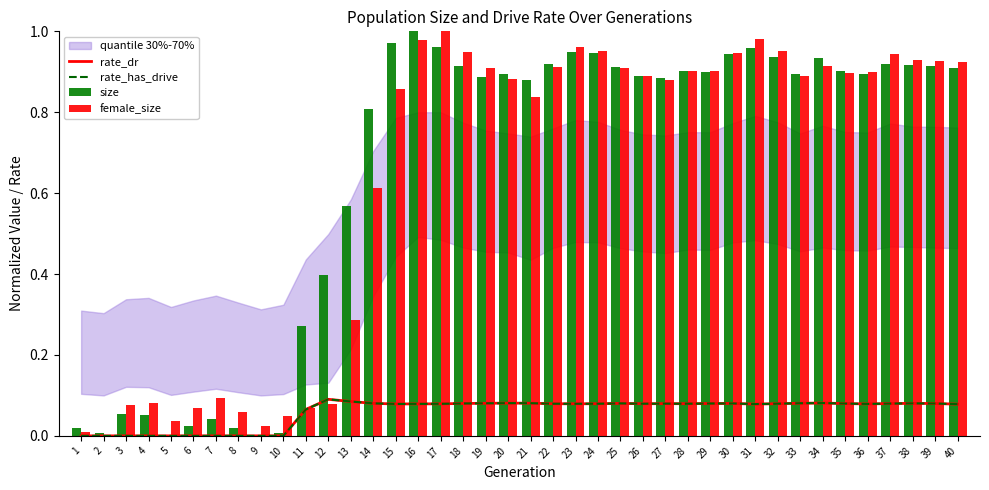

The rate_dr series shows 0.1 at 31. True or false?

False